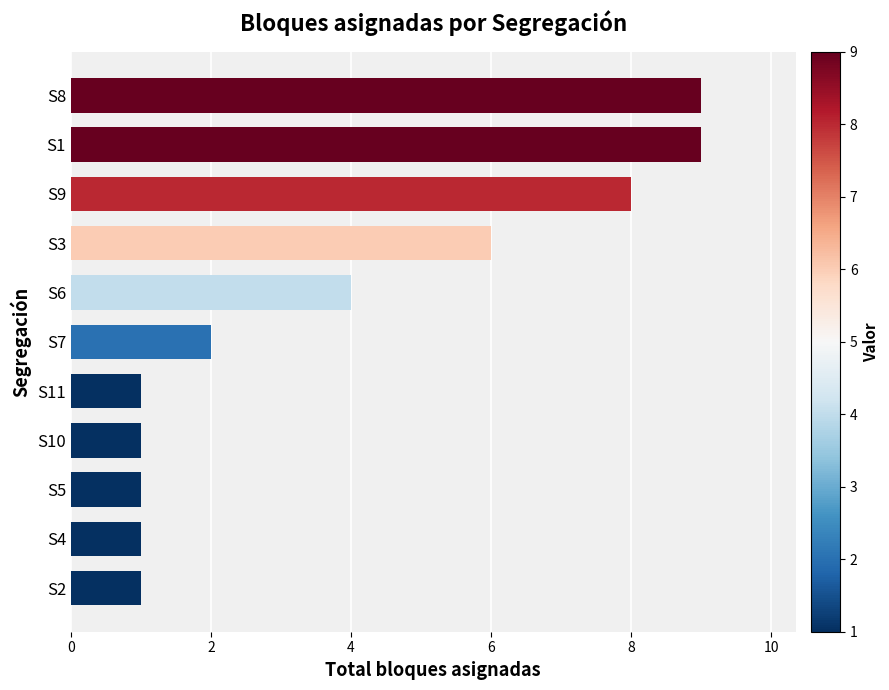

Are the bars horizontal?

Yes